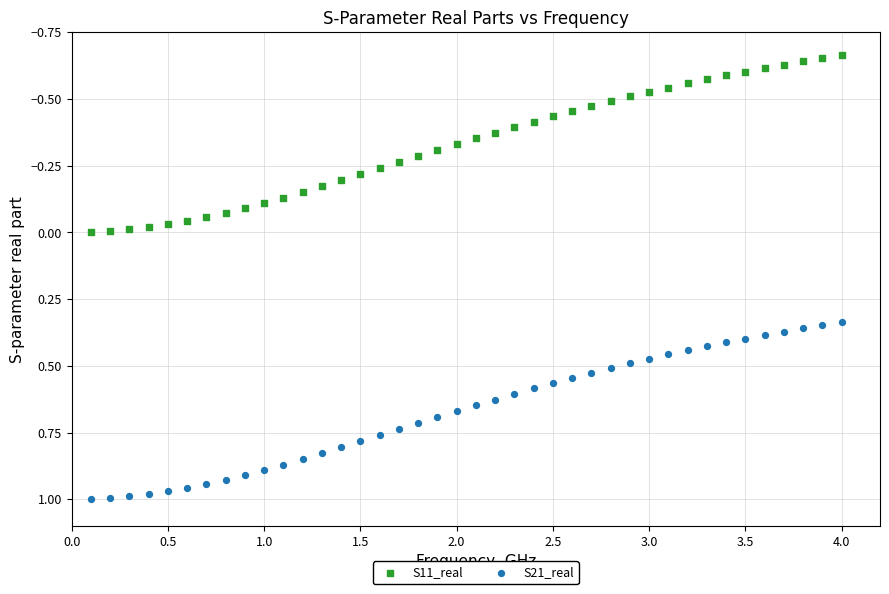

Which series has the largest Y range (max minus min)?

S21_real